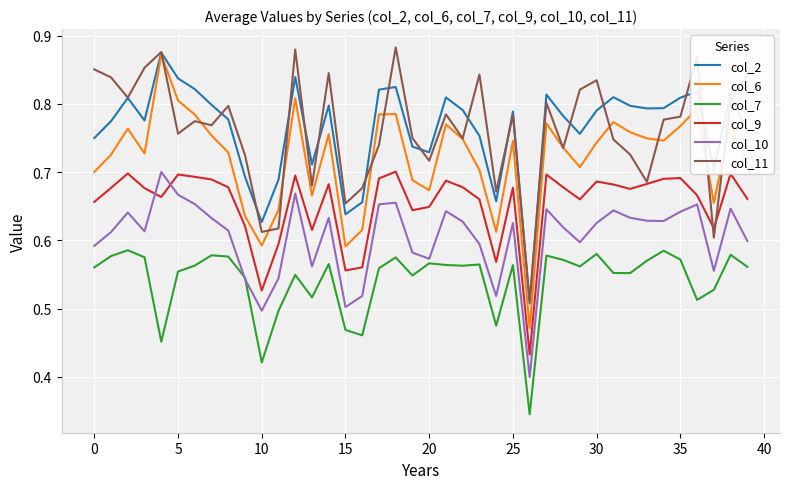

True or false: col_7 and col_9 intersect in this chart.

False